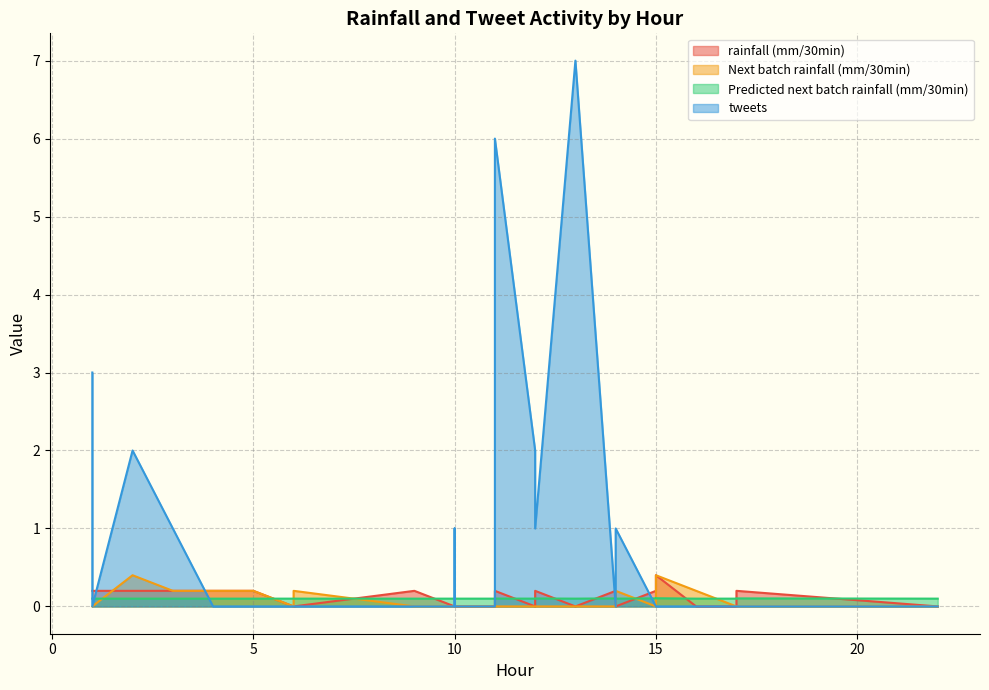

At 13, list the series in order from smallest to largest.

rainfall (mm/30min), Next batch rainfall (mm/30min), Predicted next batch rainfall (mm/30min), tweets